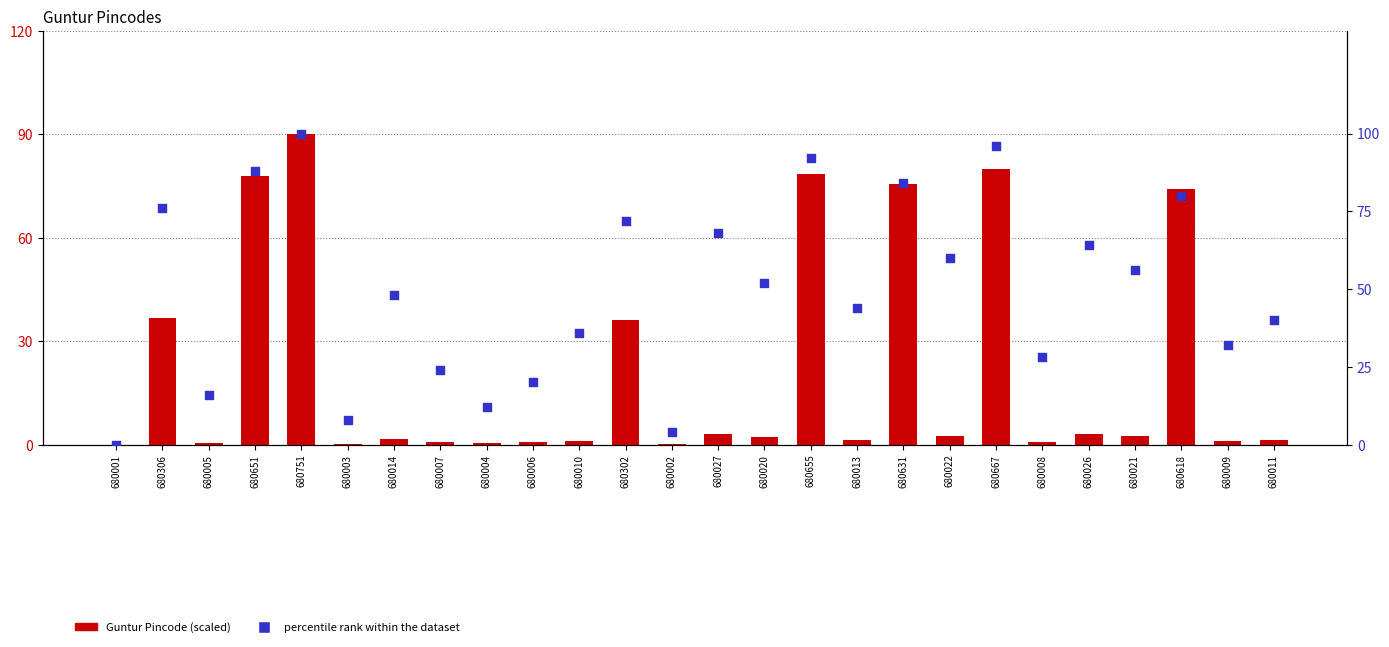

Which series has the widest spread of Y values?

percentile rank within the dataset